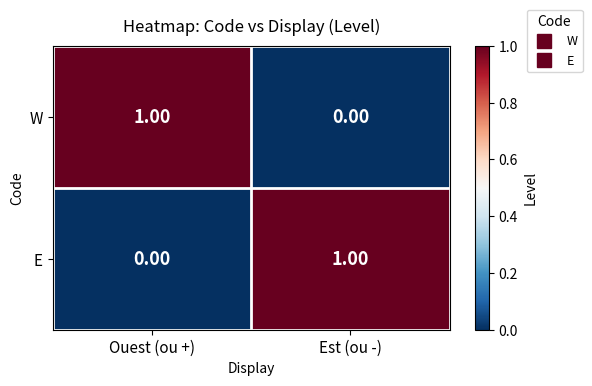

Rank the series at Ouest (ou +) from highest to lowest value.

W, E